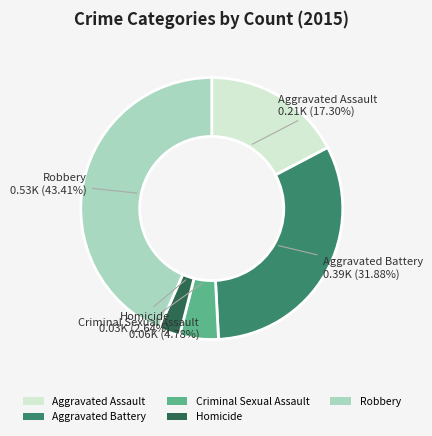

Which category has the biggest portion of the pie?

Robbery